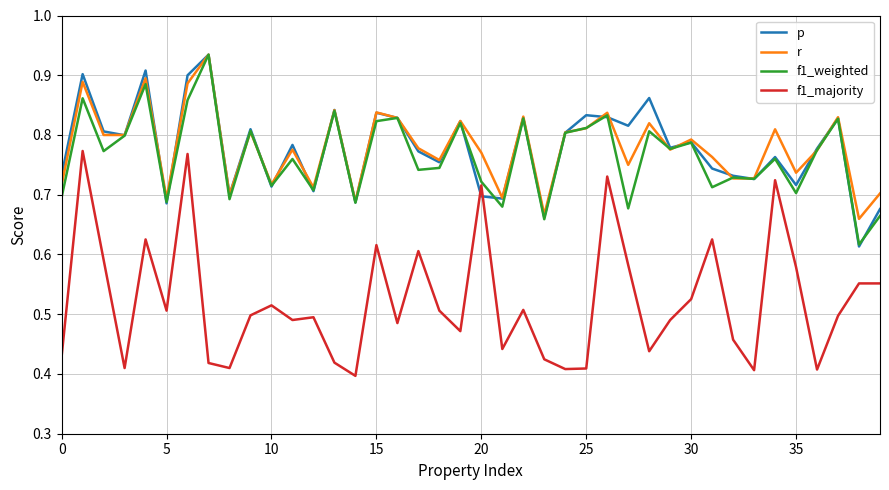

True or false: f1_majority and r cross at least once.

False